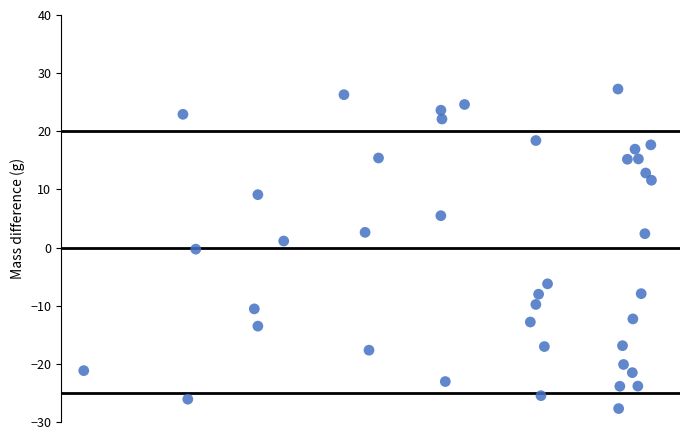

What is the range of X values (max minus min)?

62.4